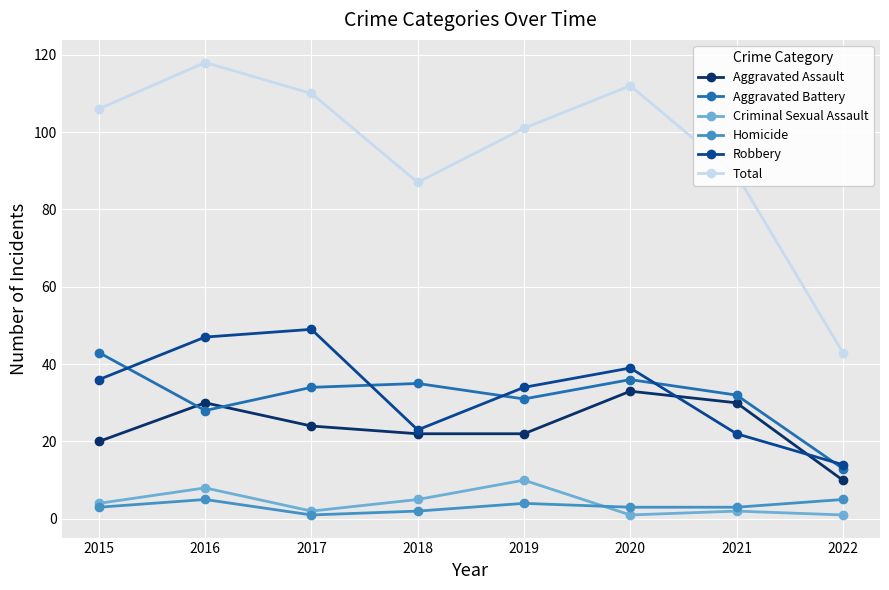

What is the difference between the highest and lowest values at 2018?

85